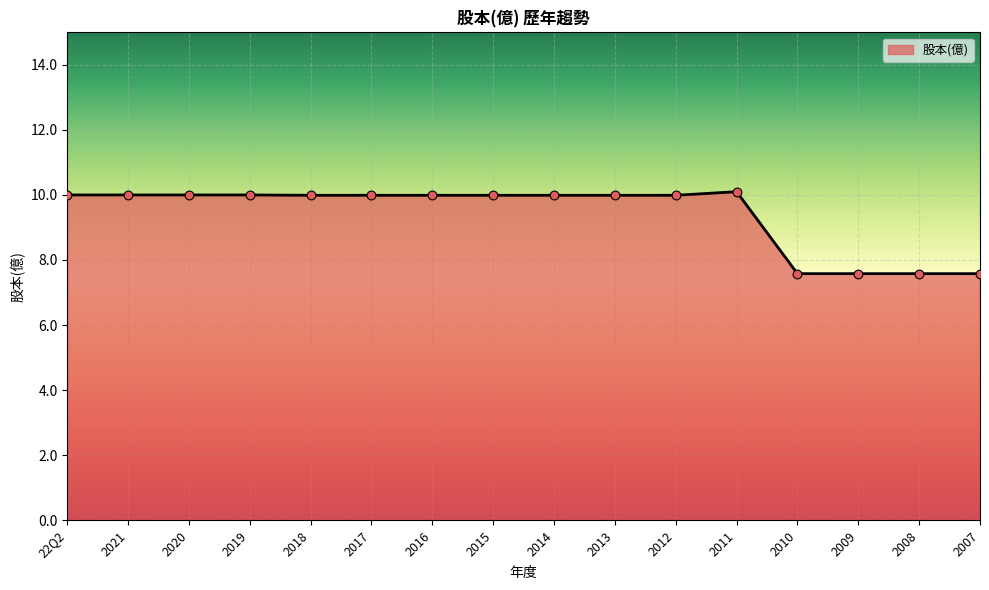

What is the change in value from 2021 to 2007?

-2.4